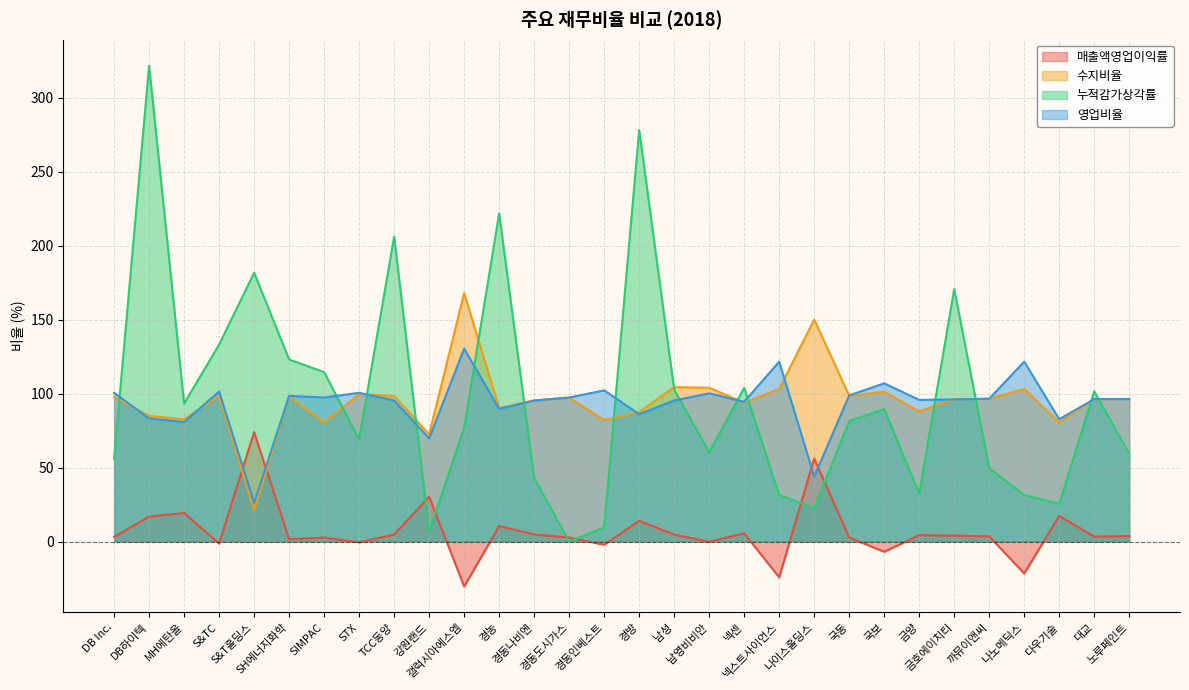

True or false: 누적감가상각률 has a value of 77.0 at 갤럭시아에스엠.

True